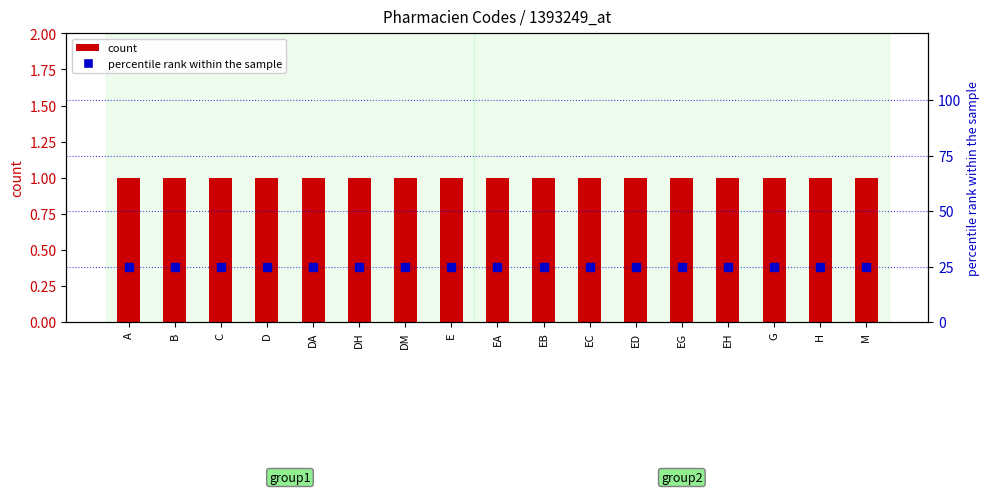

Which series reaches the maximum Y coordinate?

percentile rank within the sample